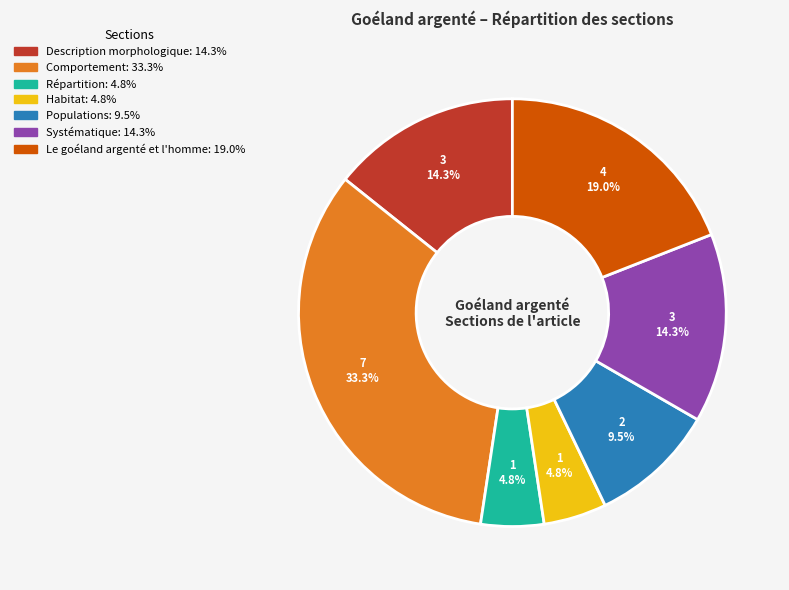

Does any single category account for the majority?

No